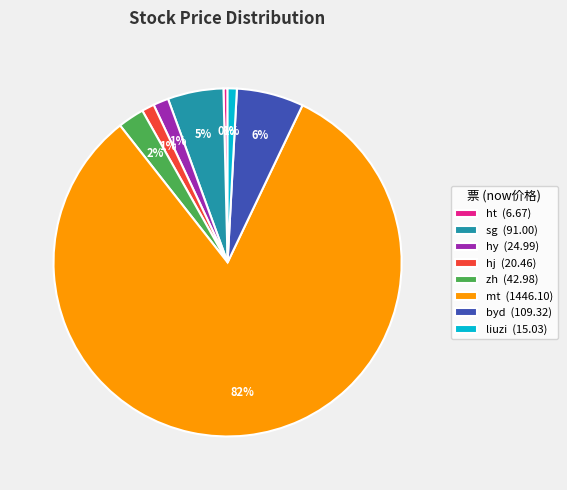

How many slices are in this pie chart?

8